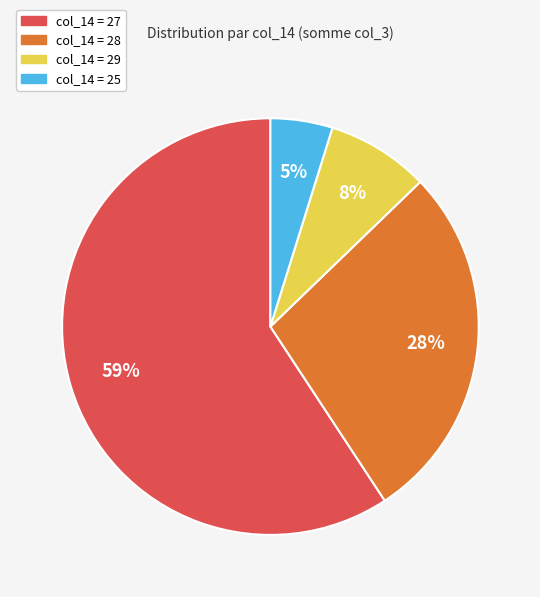

Is there a majority slice in this chart?

Yes